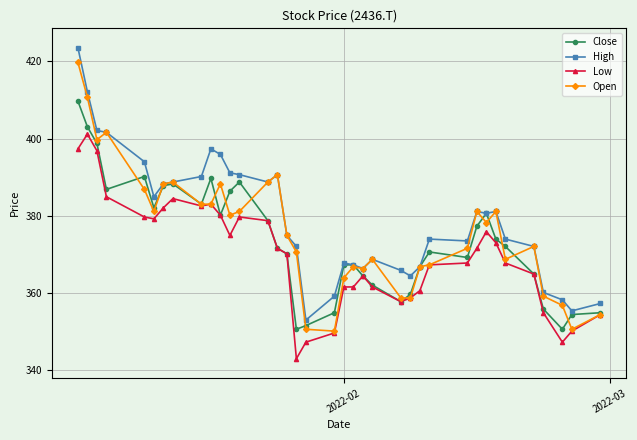

In Close, how many points are lower than both neighbors (excluding endpoints)?

8